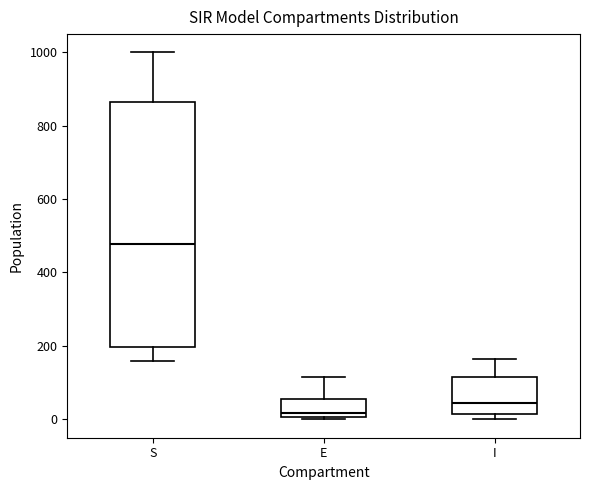

Comparing the boxes themselves (not the whiskers), which one is the tallest?

S